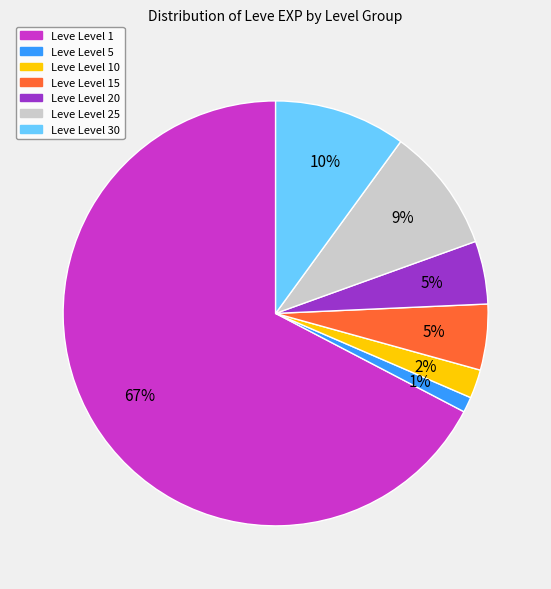

Count the number of slices in the pie.

7